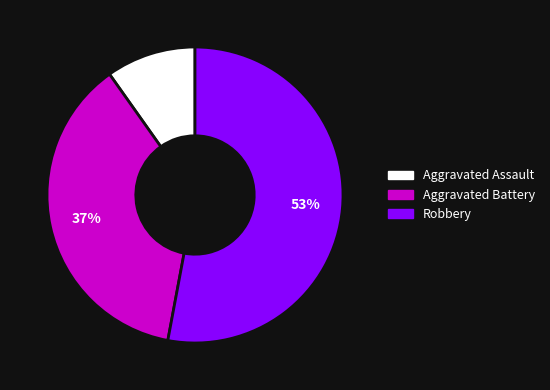

What is the ratio of the value at Aggravated Battery to the value at Robbery?

0.7